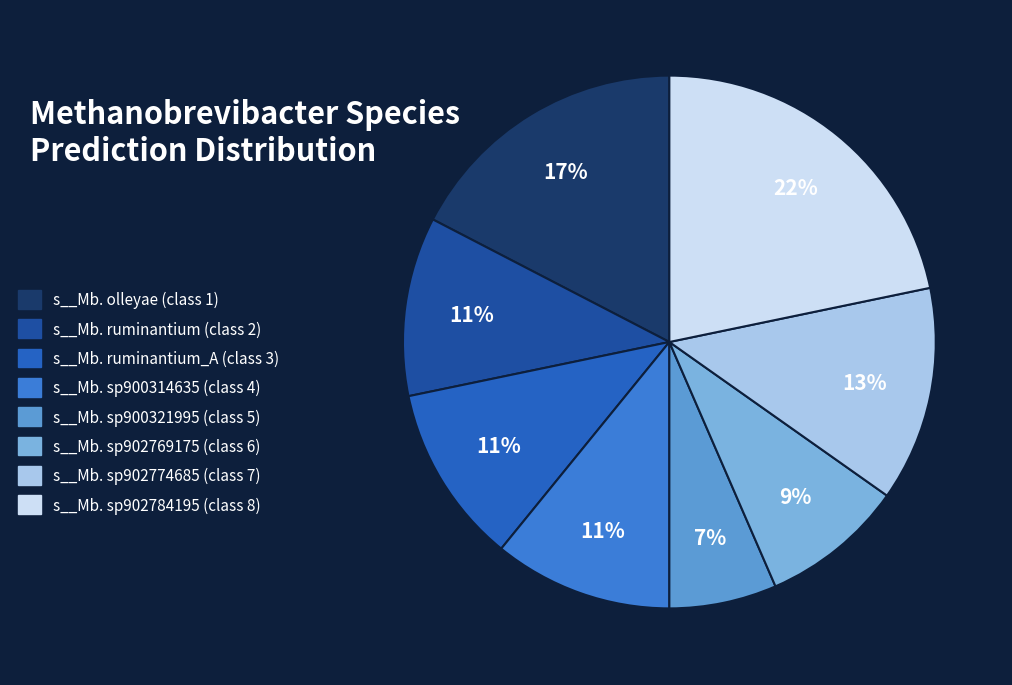

How many slices are in this pie chart?

8